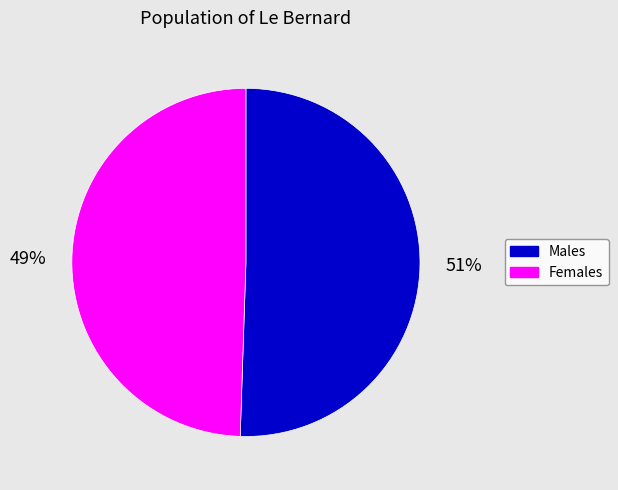

To the nearest percent, what is the average slice percentage?

50%